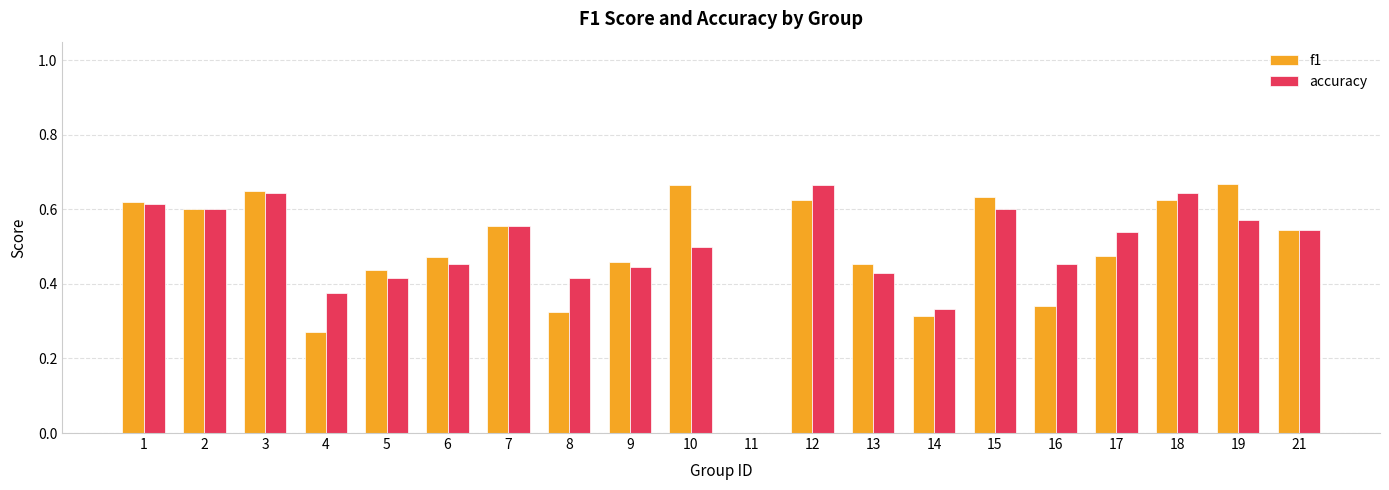

Are the bars grouped side by side (vs. stacked)?

Yes